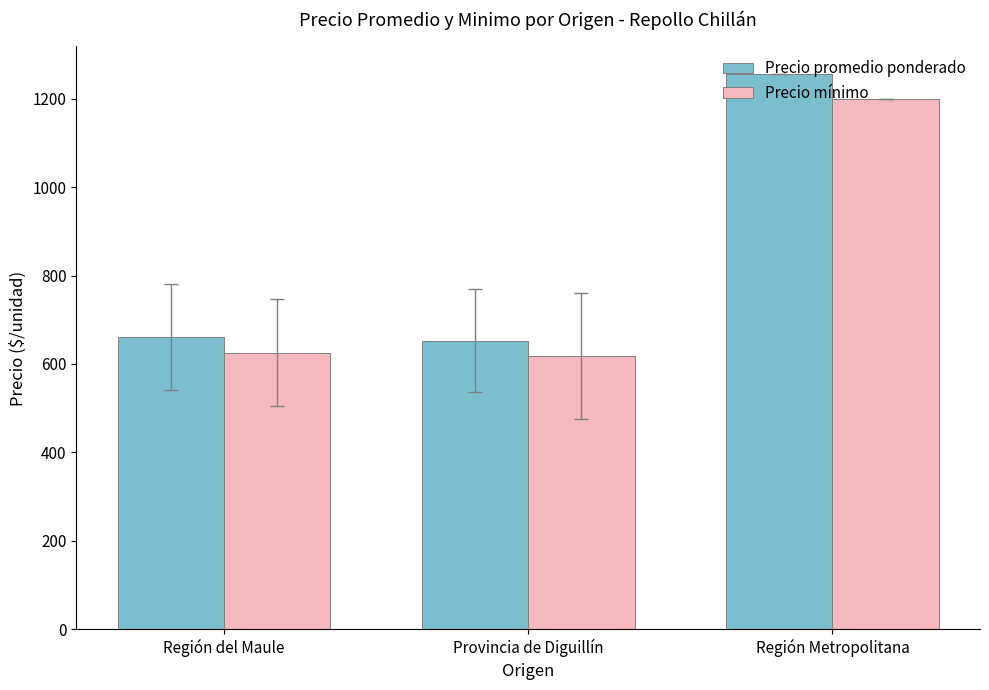

What is the label of the 3rd bar from the left?

Región Metropolitana